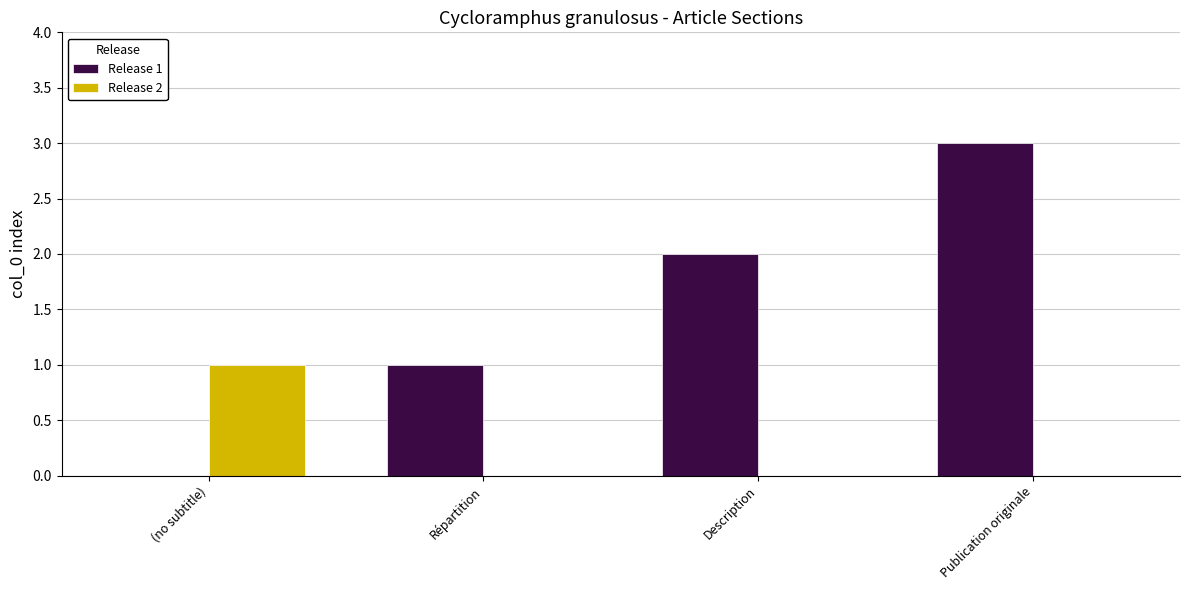

What is the greatest value displayed?

3